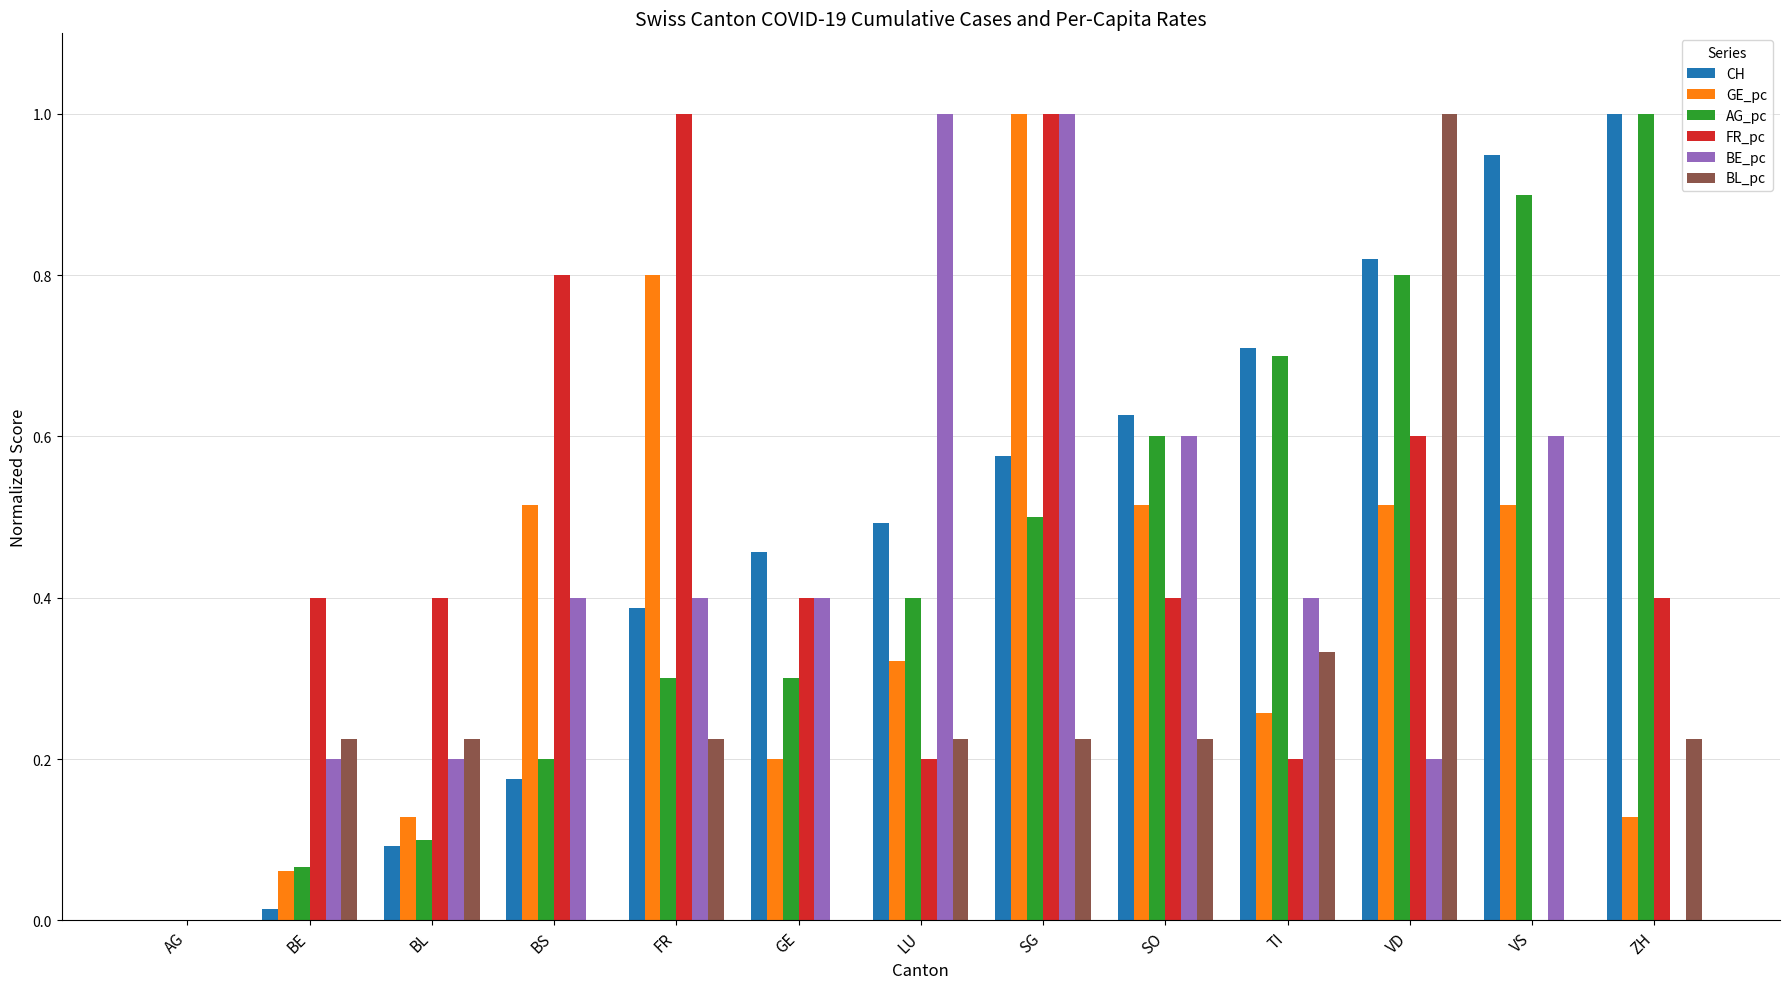

Between LU and ZH, which series saw the biggest shift?

BE_pc